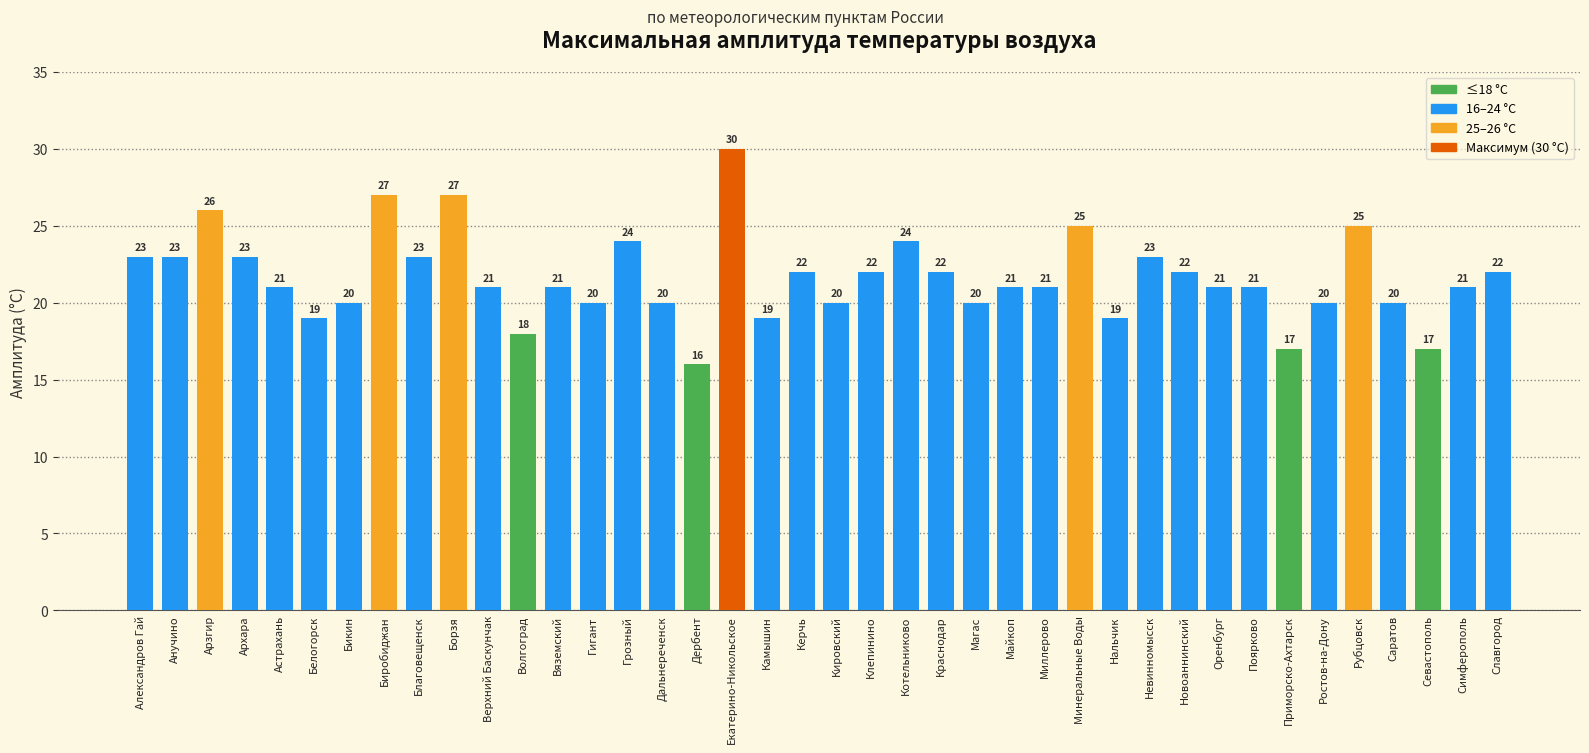

Which category has the highest value across all series?

Екатерино-Никольское